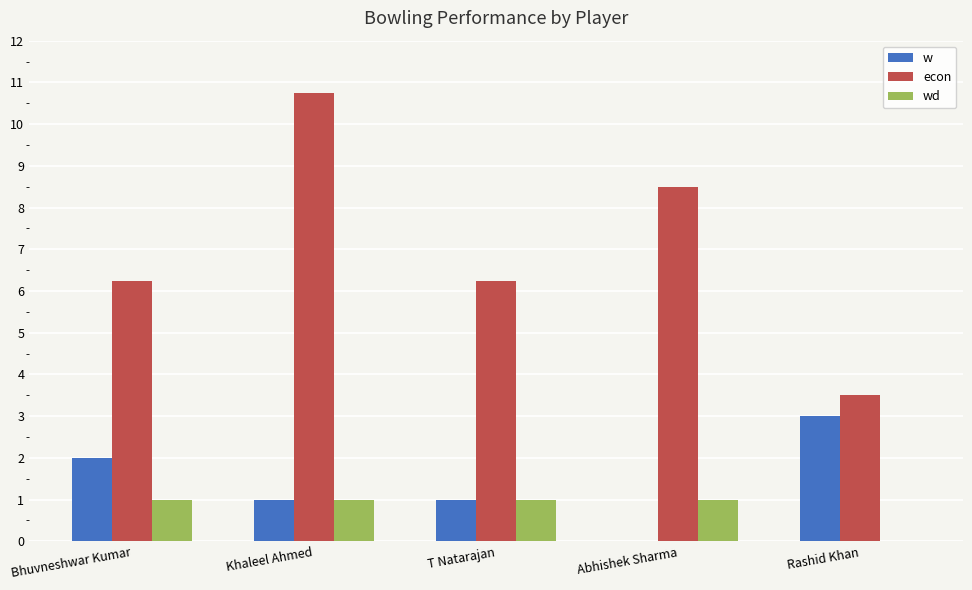

At which category is the sum across all series the highest?

Khaleel Ahmed